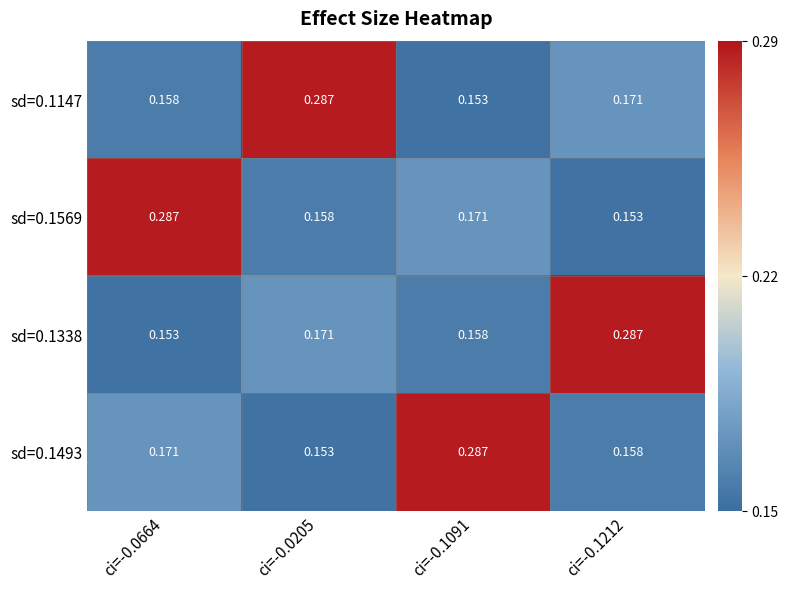

Is the value of sd=0.1338 at ci=-0.0664 greater than the value of sd=0.1569 at ci=-0.0664?

No